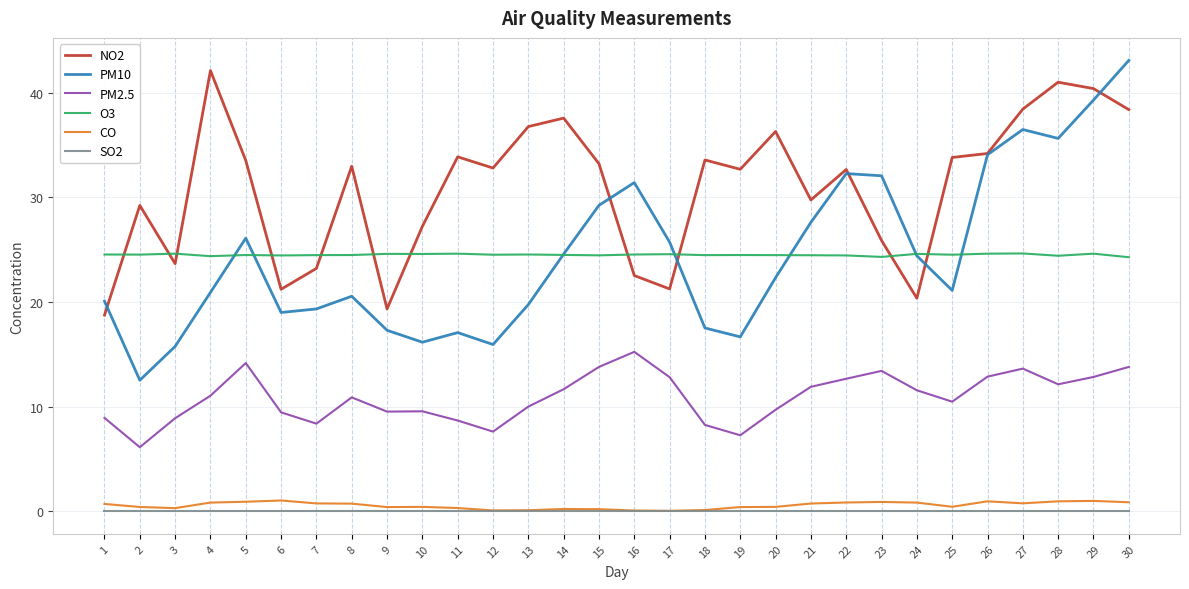

How many categories are shown in the chart?

30